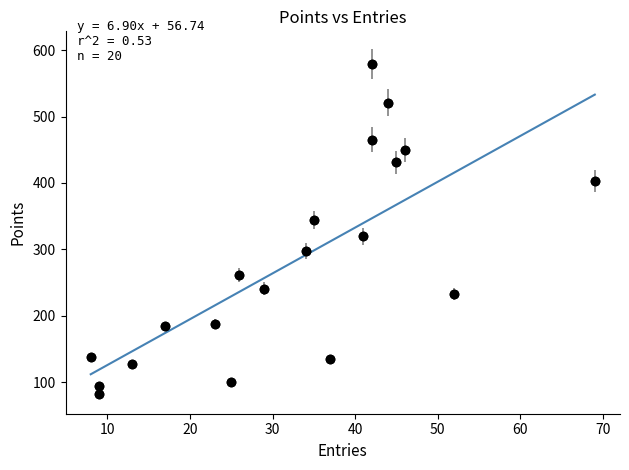

What is the range of Y values (max minus min)?

497